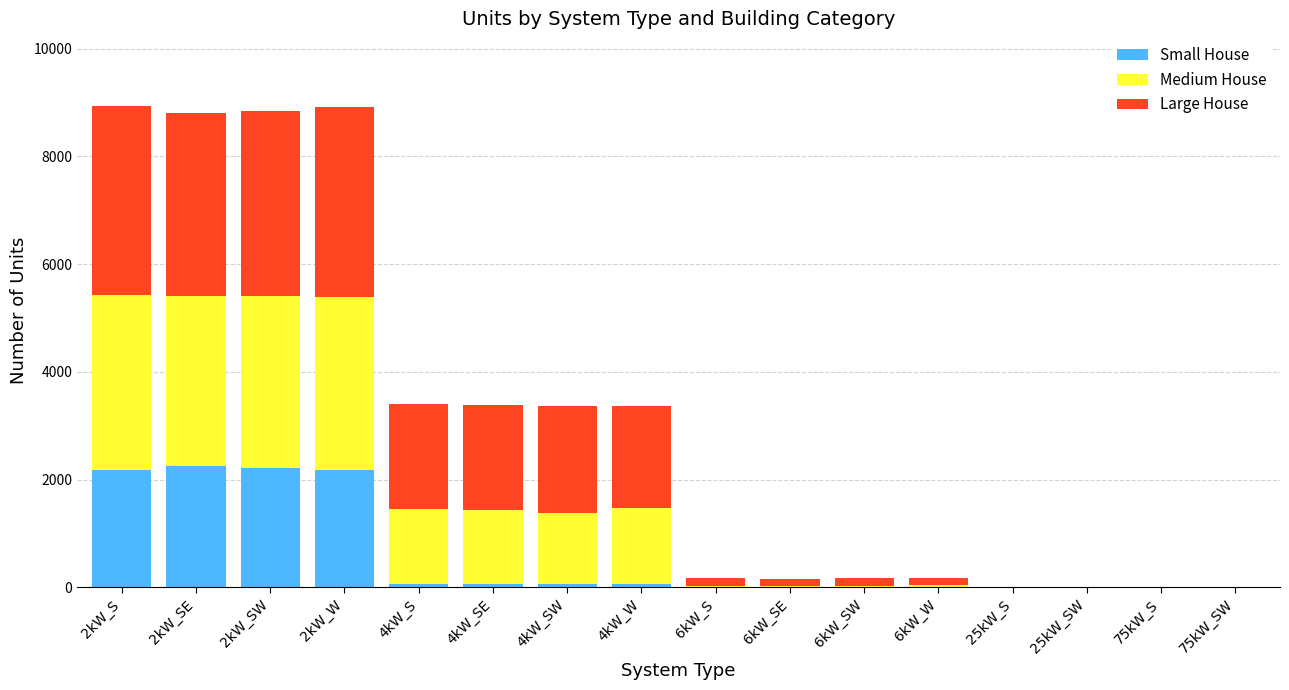

How many categories are shown in the chart?

16